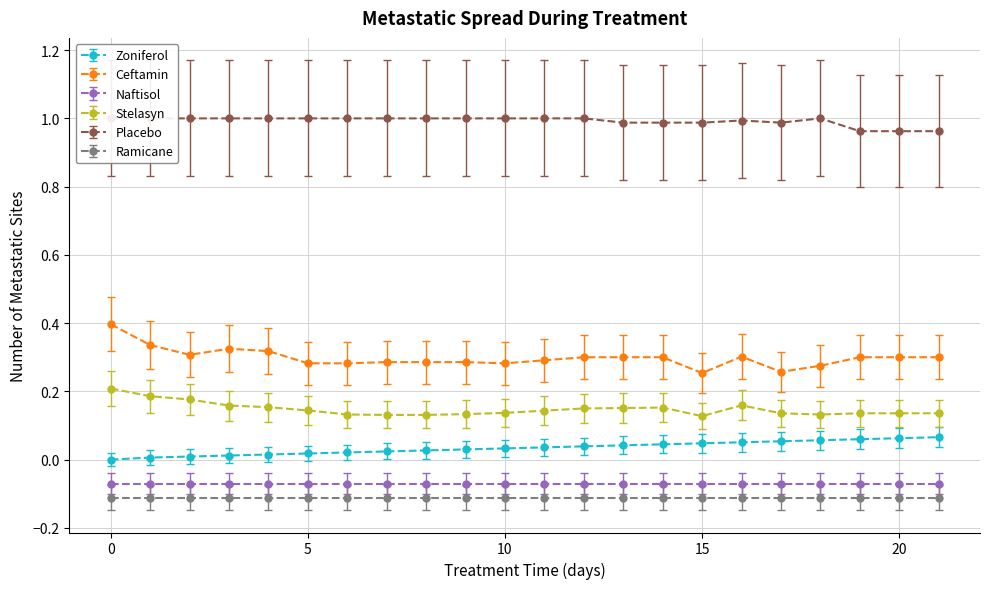

Does the chart have visible grid lines?

Yes